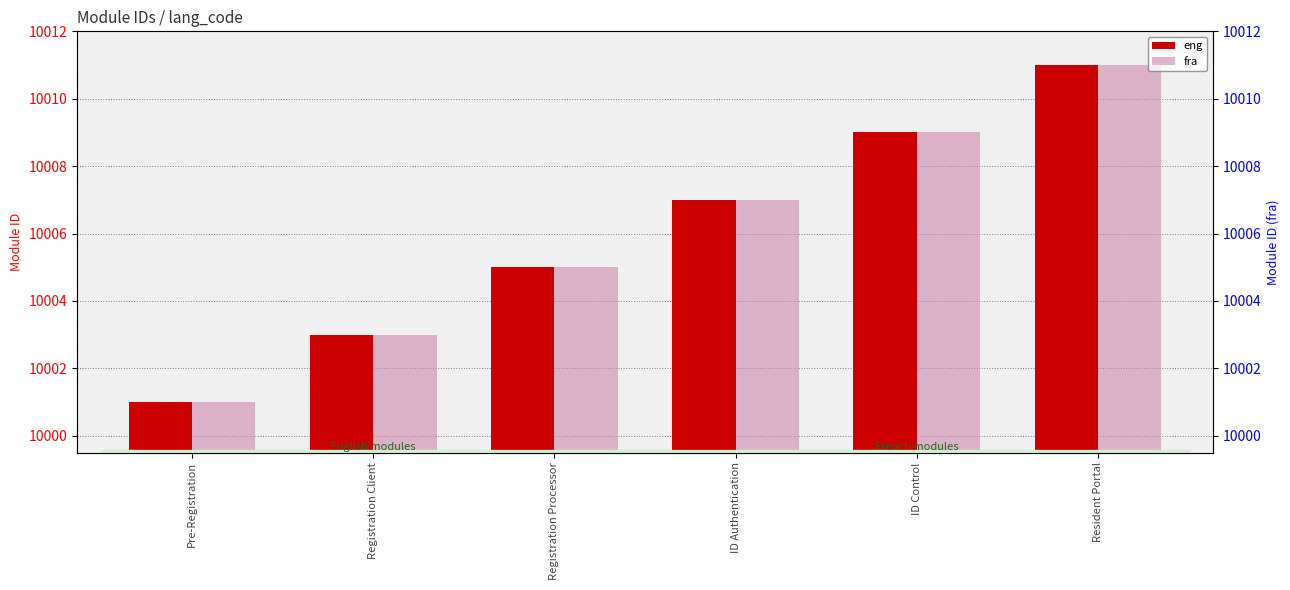

At which label does eng reach its peak?

Resident Portal